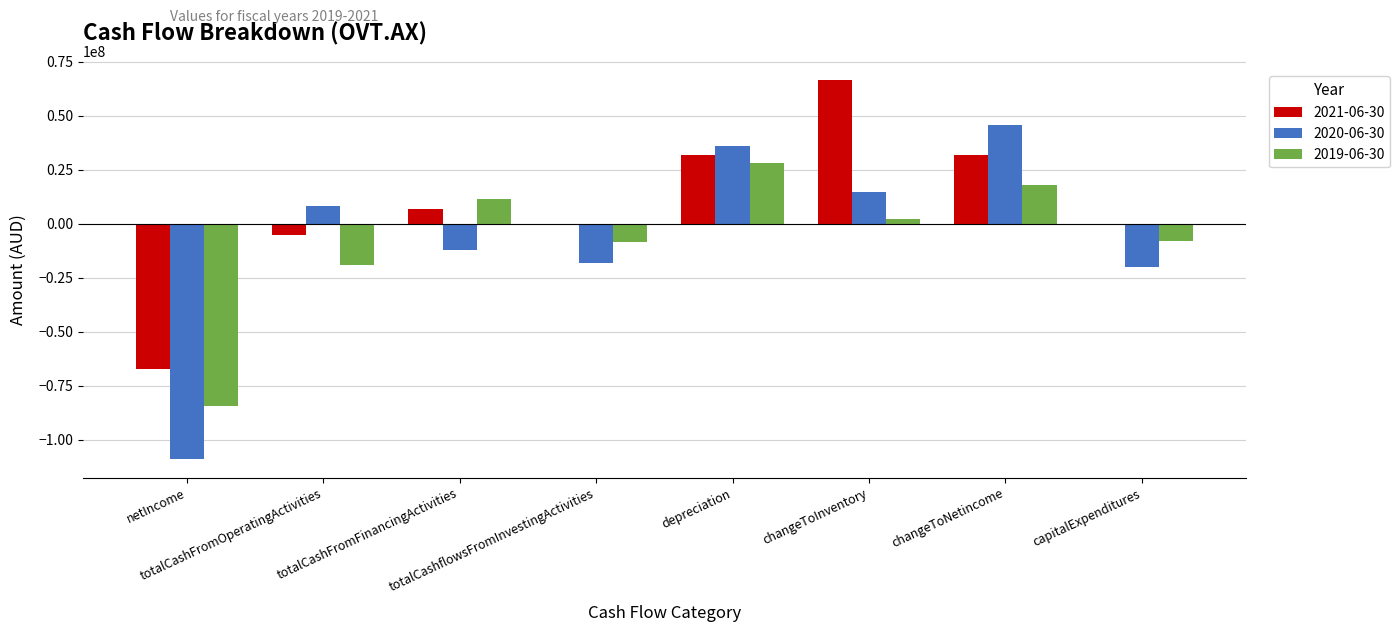

Rank the series by their maximum value, from lowest to highest.

2019-06-30, 2020-06-30, 2021-06-30